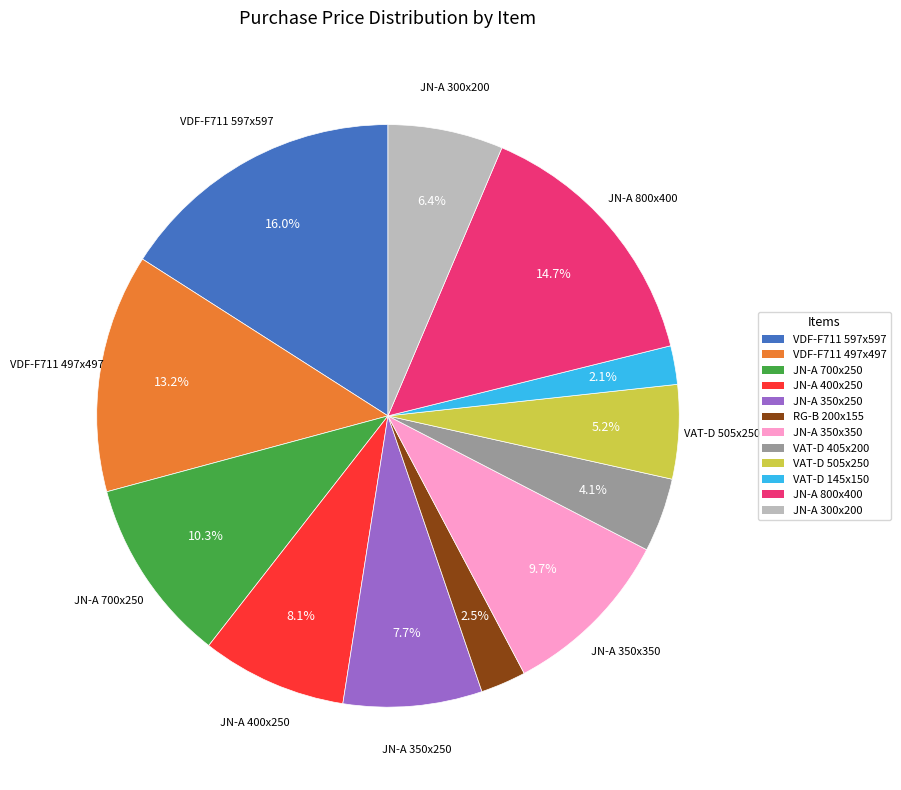

What percentage do JN-A 300x200 and VAT-D 505x250 together represent?

11.6%